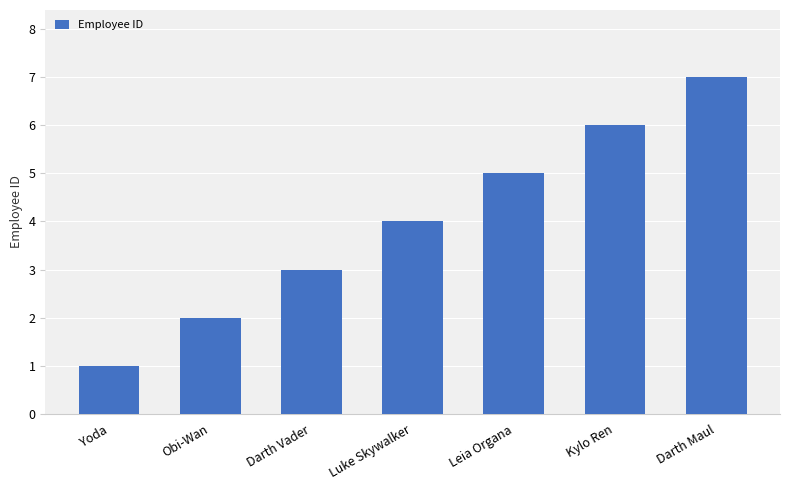

What is the difference between the values at Luke Skywalker and Leia Organa?

1